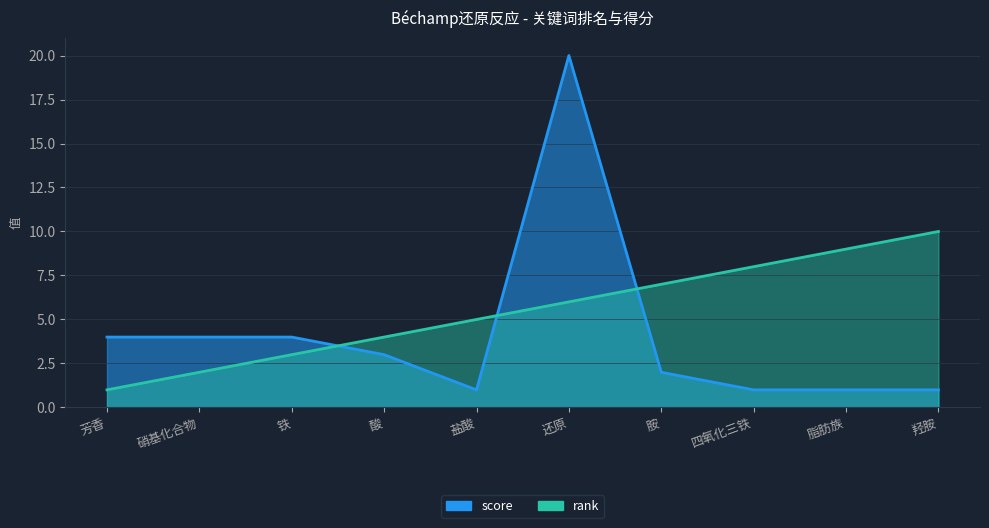

Reading right to left, list all the values displayed in this chart.

rank: 羟胺=10	脂肪族=9	四氧化三铁=8	胺=7	还原=6	盐酸=5	酸=4	铁=3	硝基化合物=2	芳香=1
score: 羟胺=1	脂肪族=1	四氧化三铁=1	胺=2	还原=20	盐酸=1	酸=3	铁=4	硝基化合物=4	芳香=4